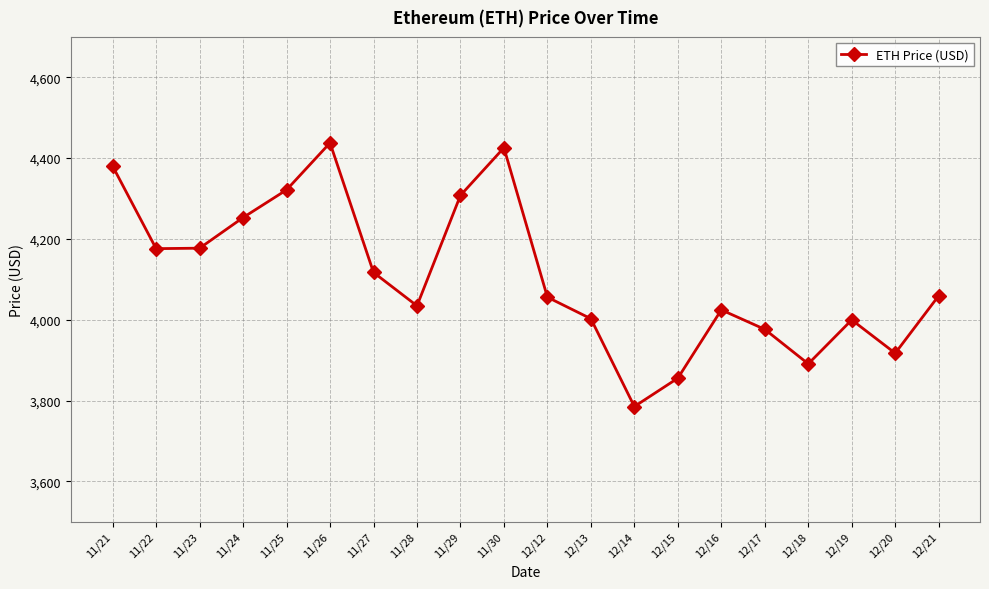

What is the average value?

4109.8